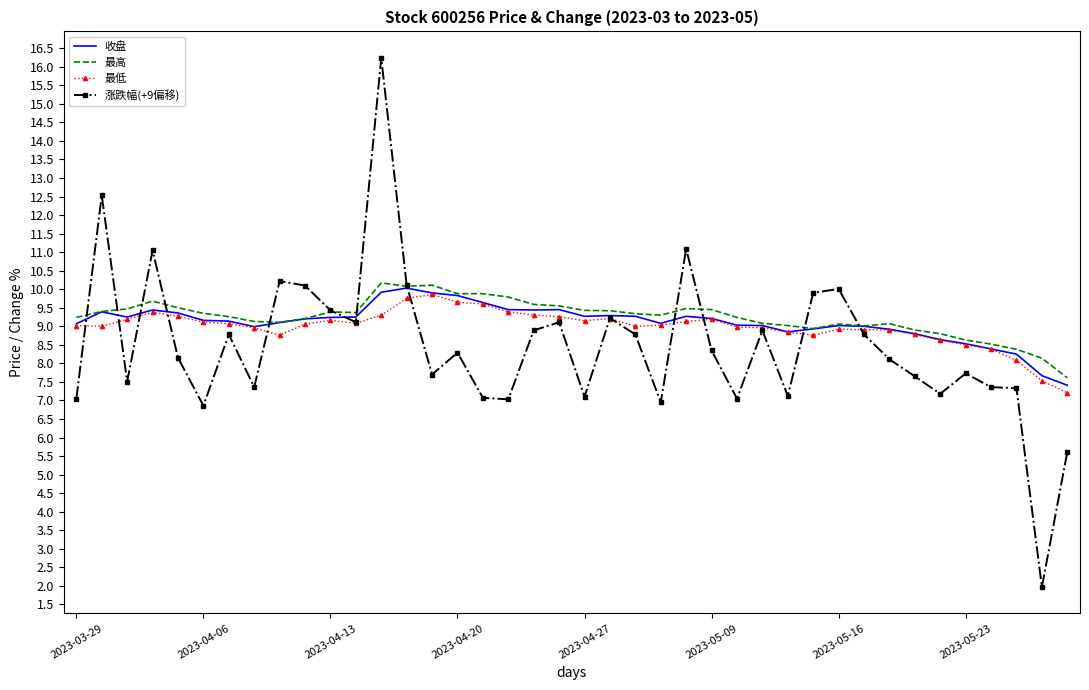

Rank the series by their average value, from lowest to highest.

涨跌幅(+9偏移), 最低, 收盘, 最高